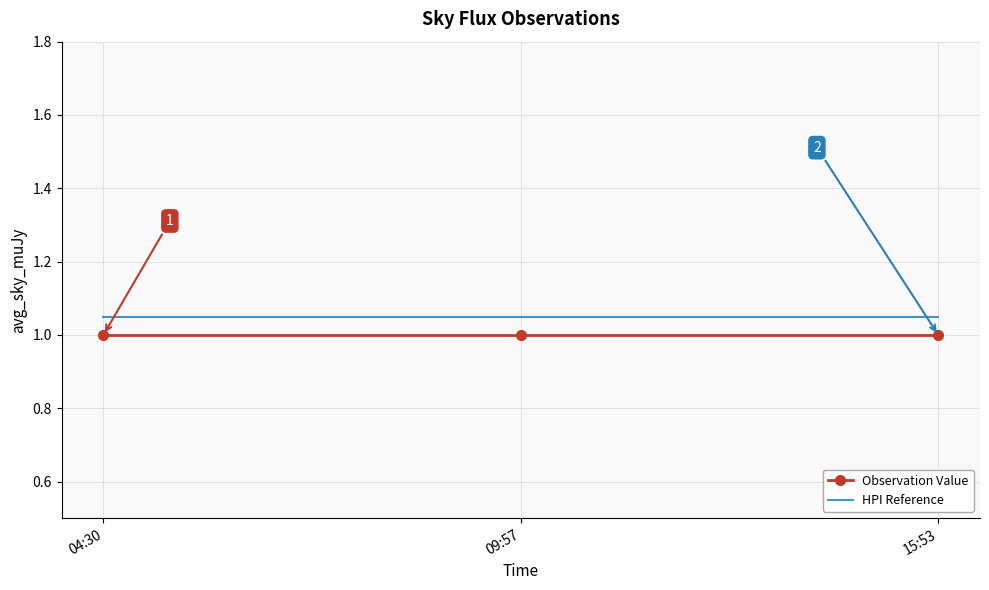

What position from the left is 09:57?

2